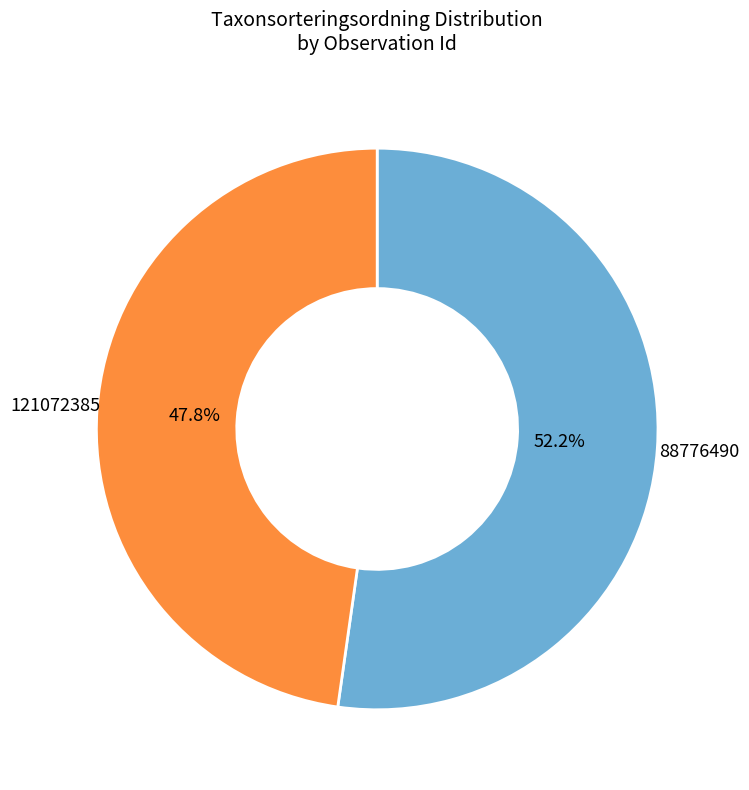

Does any single category account for the majority?

Yes